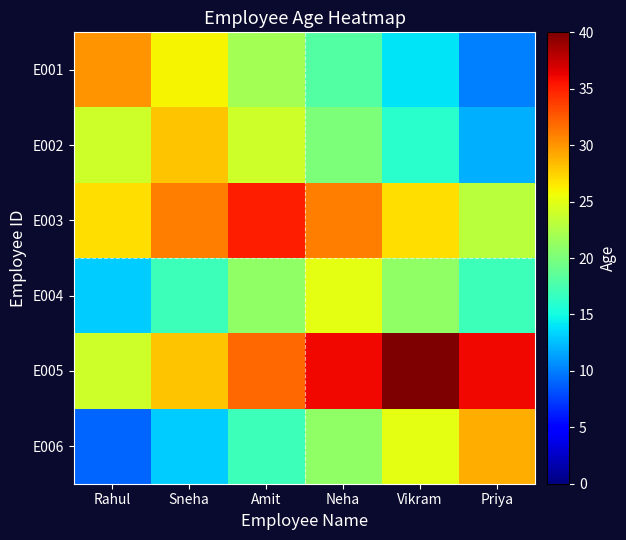

At how many categories does at least one series exceed 35?

3